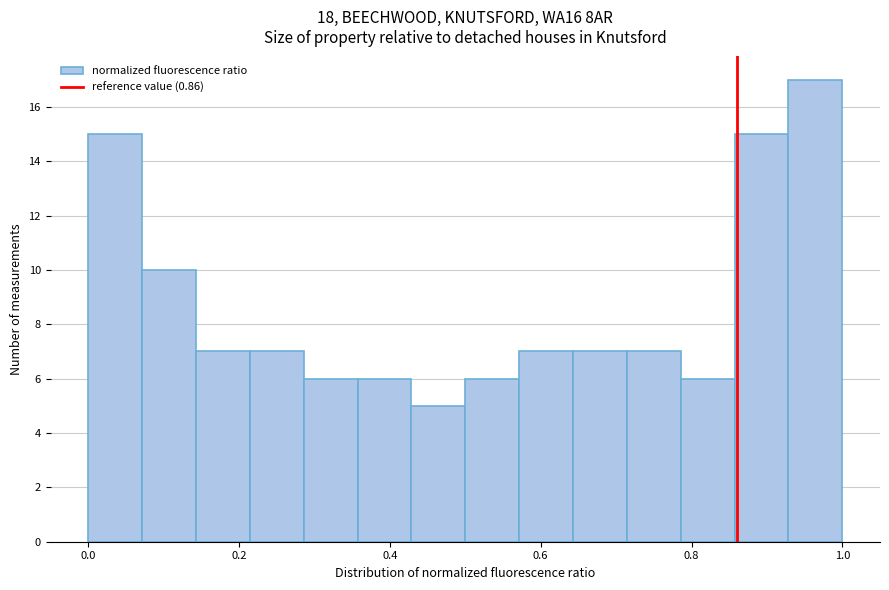

Around what value on the x-axis is the tallest bar? Give the approximate position of its centre, as read against the axis.

0.96